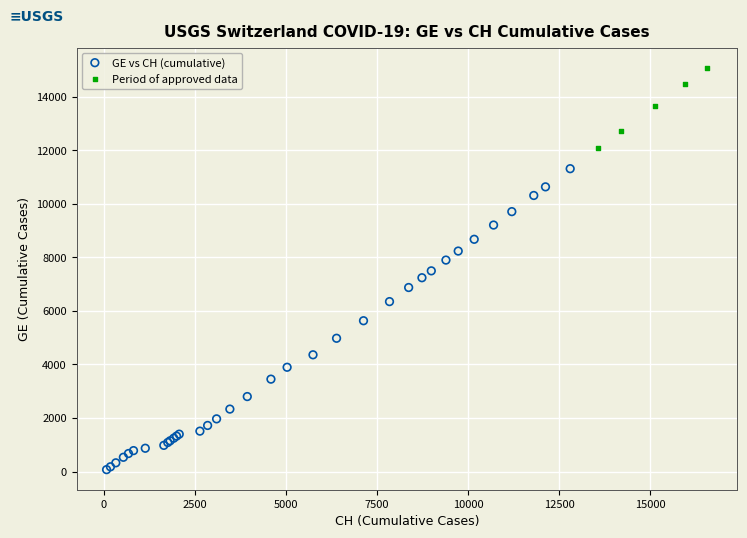

What are all the series names shown in the legend?

GE vs CH (cumulative), Period of approved data